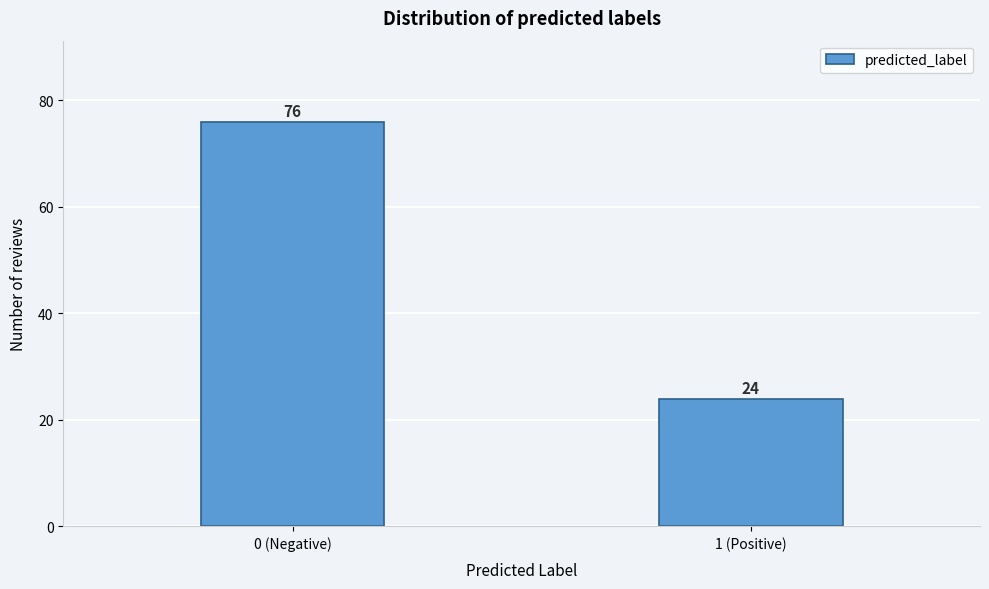

Reading left to right, what are all the values shown in this chart?

76	24